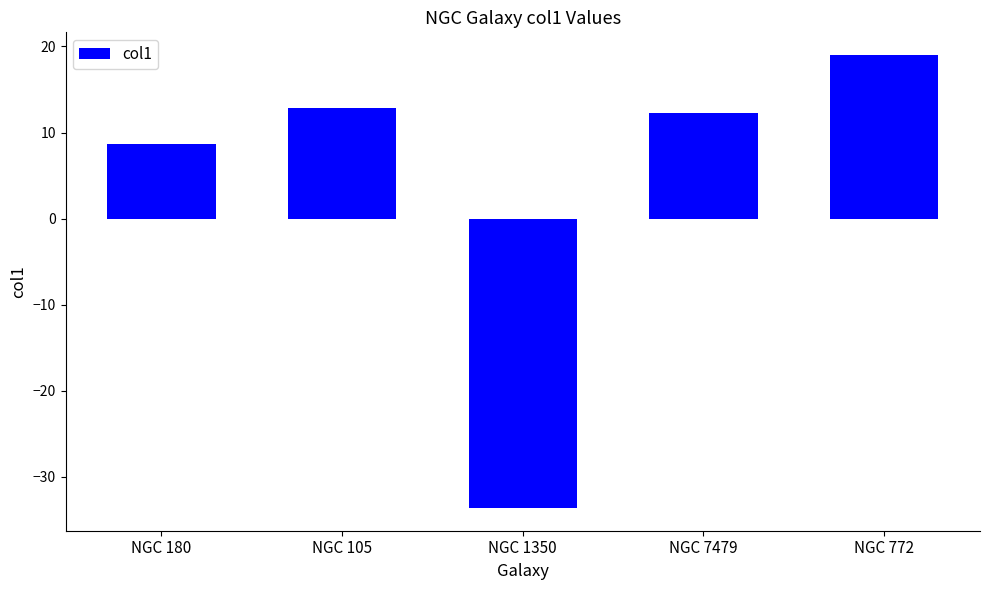

What is the label of the 4th bar from the left?

NGC 7479